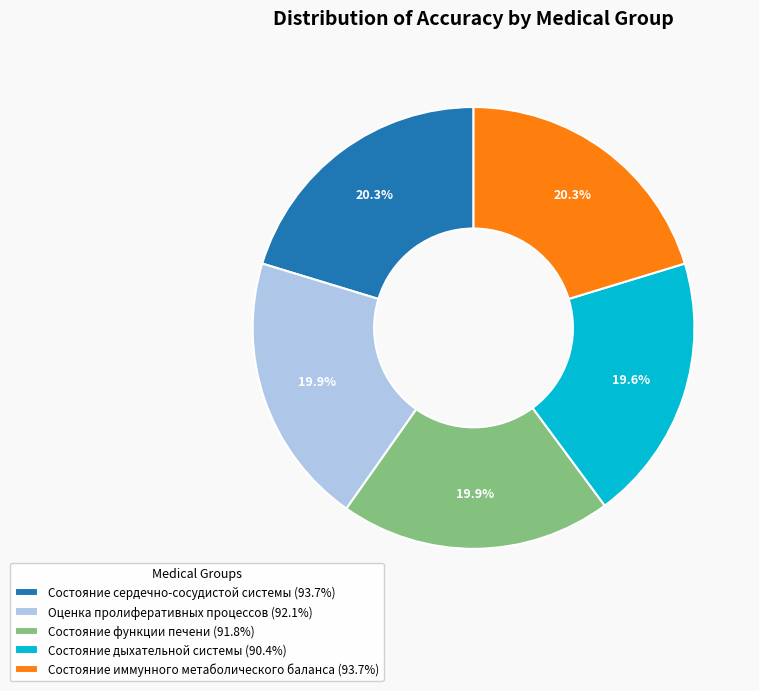

How many slices are in this pie chart?

5